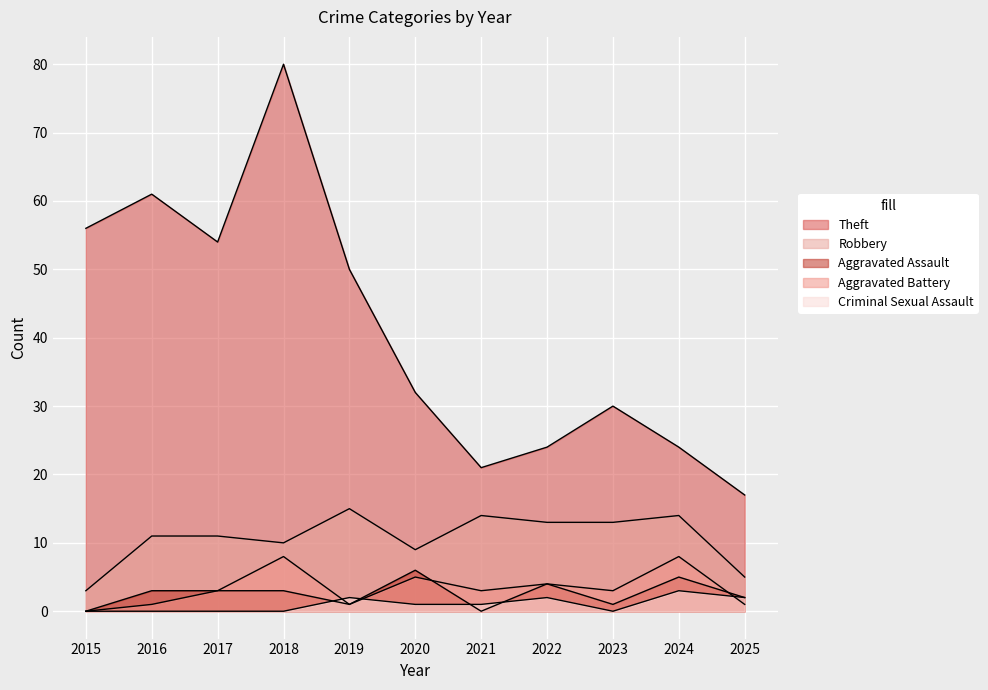

How many interior local valleys does the Robbery series have?

2